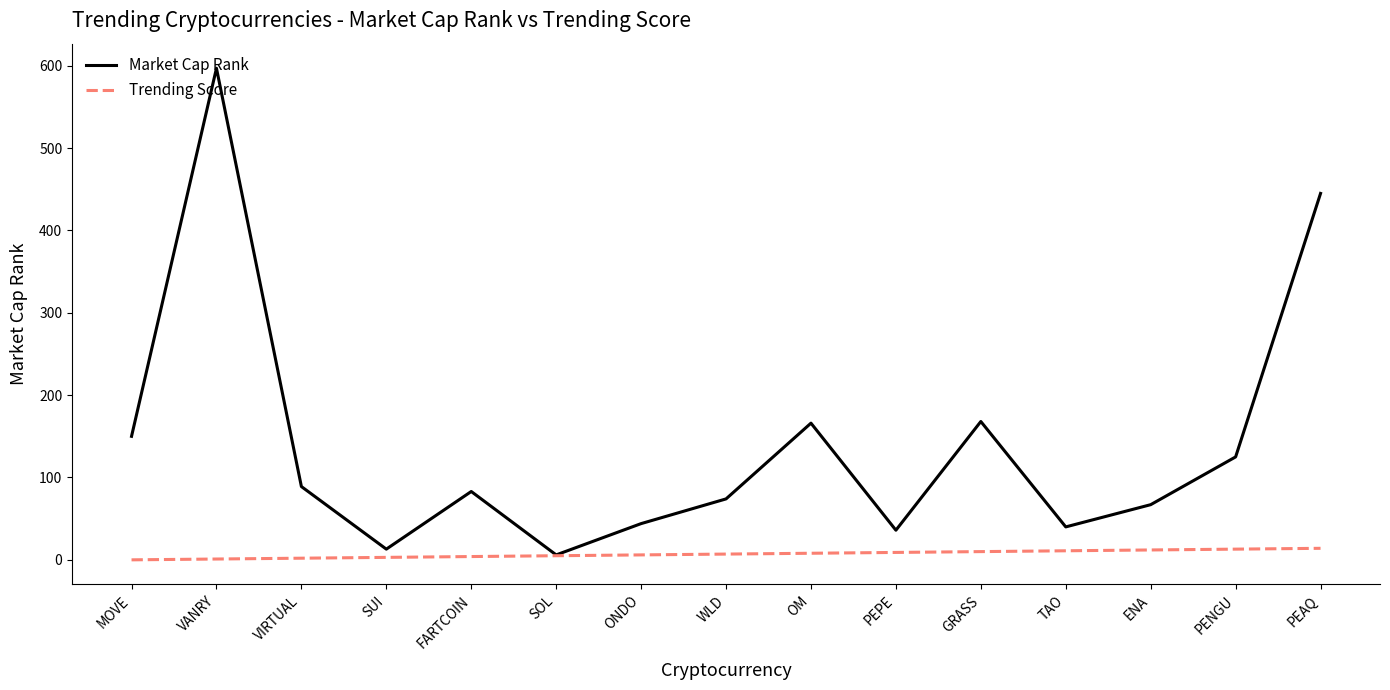

At which category does the chart reach its peak across all series?

VANRY